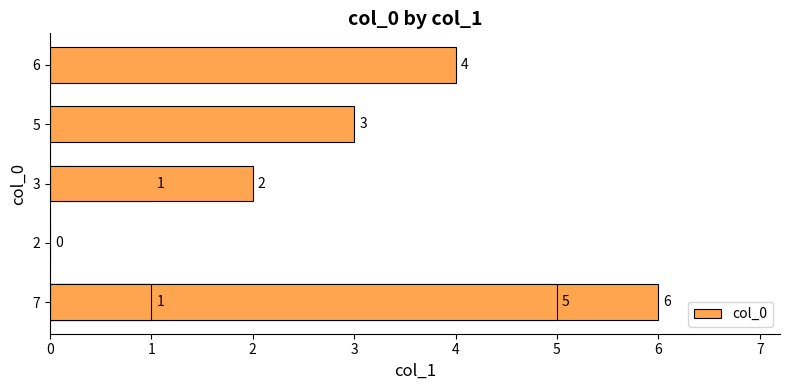

Reading left to right, what are all the values shown in this chart?

6	0	5	1	2	3	1	4